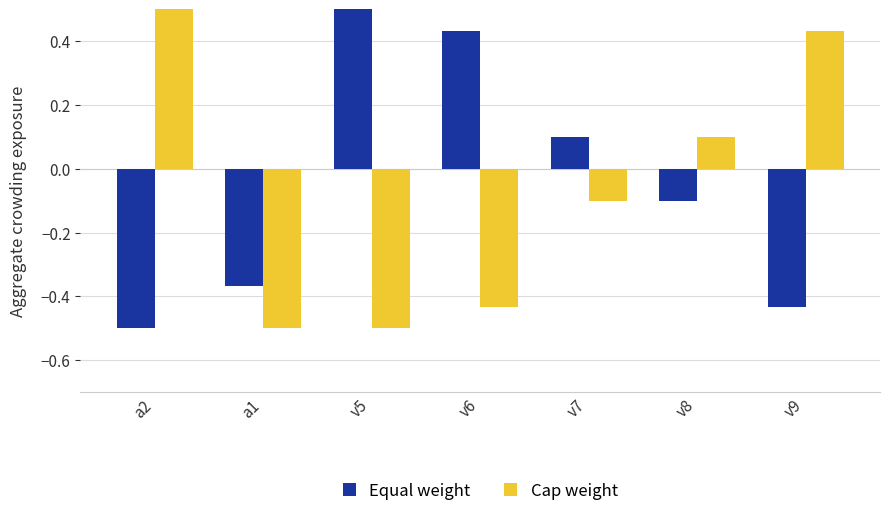

How many groups of bars are there?

7